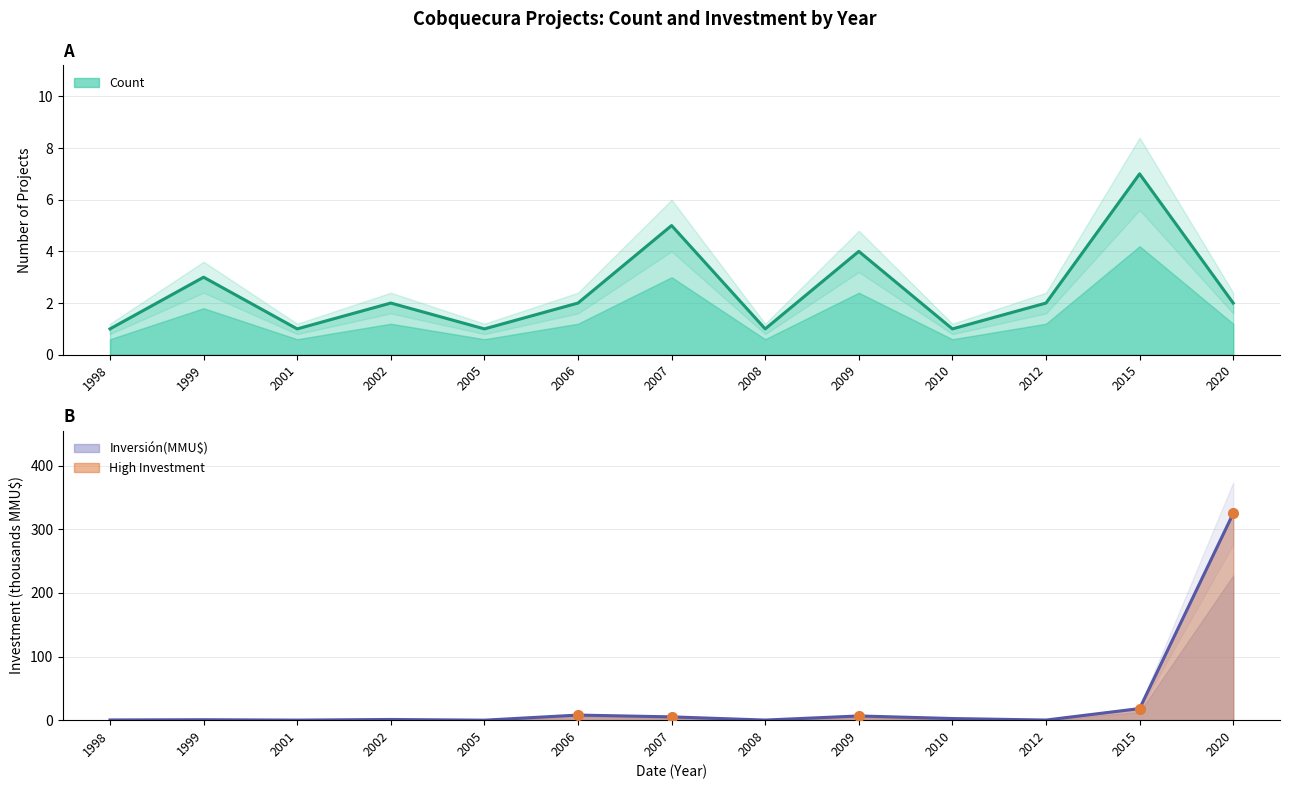

True or false: Count has more than 0 interior local peaks.

True